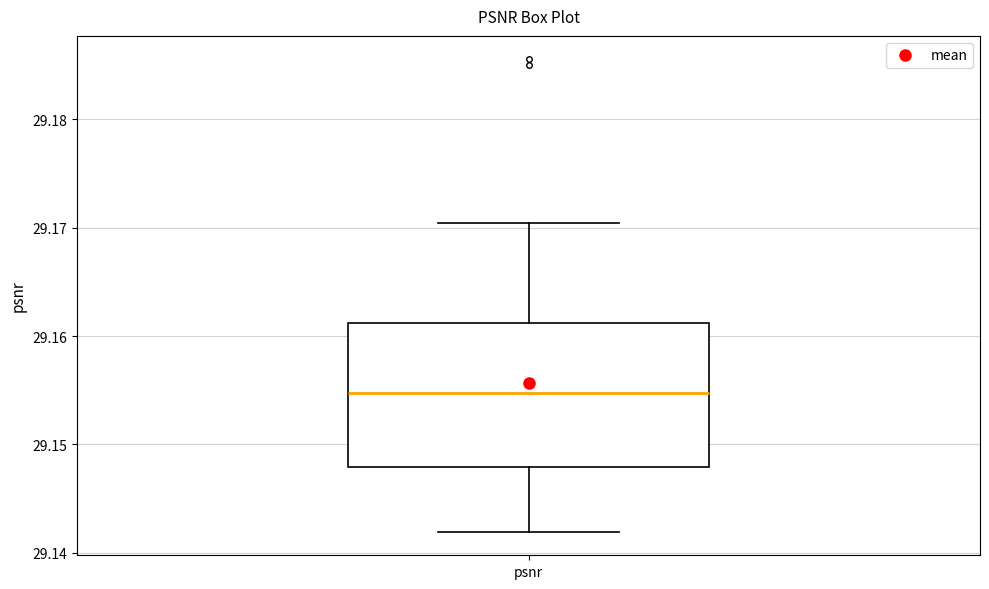

Read this box plot against the y-axis: the position of the median line, the range covered by the box, and the ends of both whiskers. The values are not printed on the chart, so give them approximately, as read against the axis.

median 29.155, box 29.148 to 29.161, whiskers 29.142 to 29.170